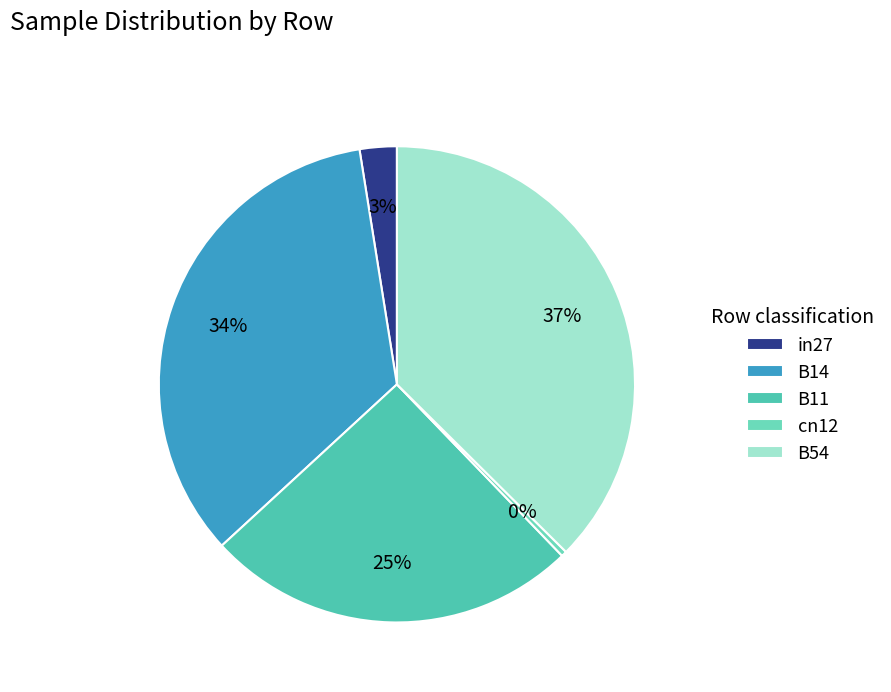

How many segments does this pie chart have?

5